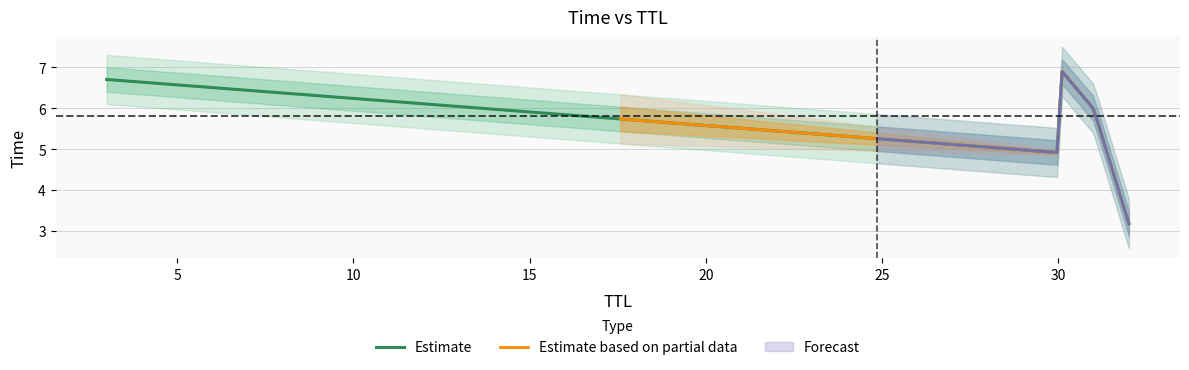

What is the difference between the values at 30 and 32?

1.7